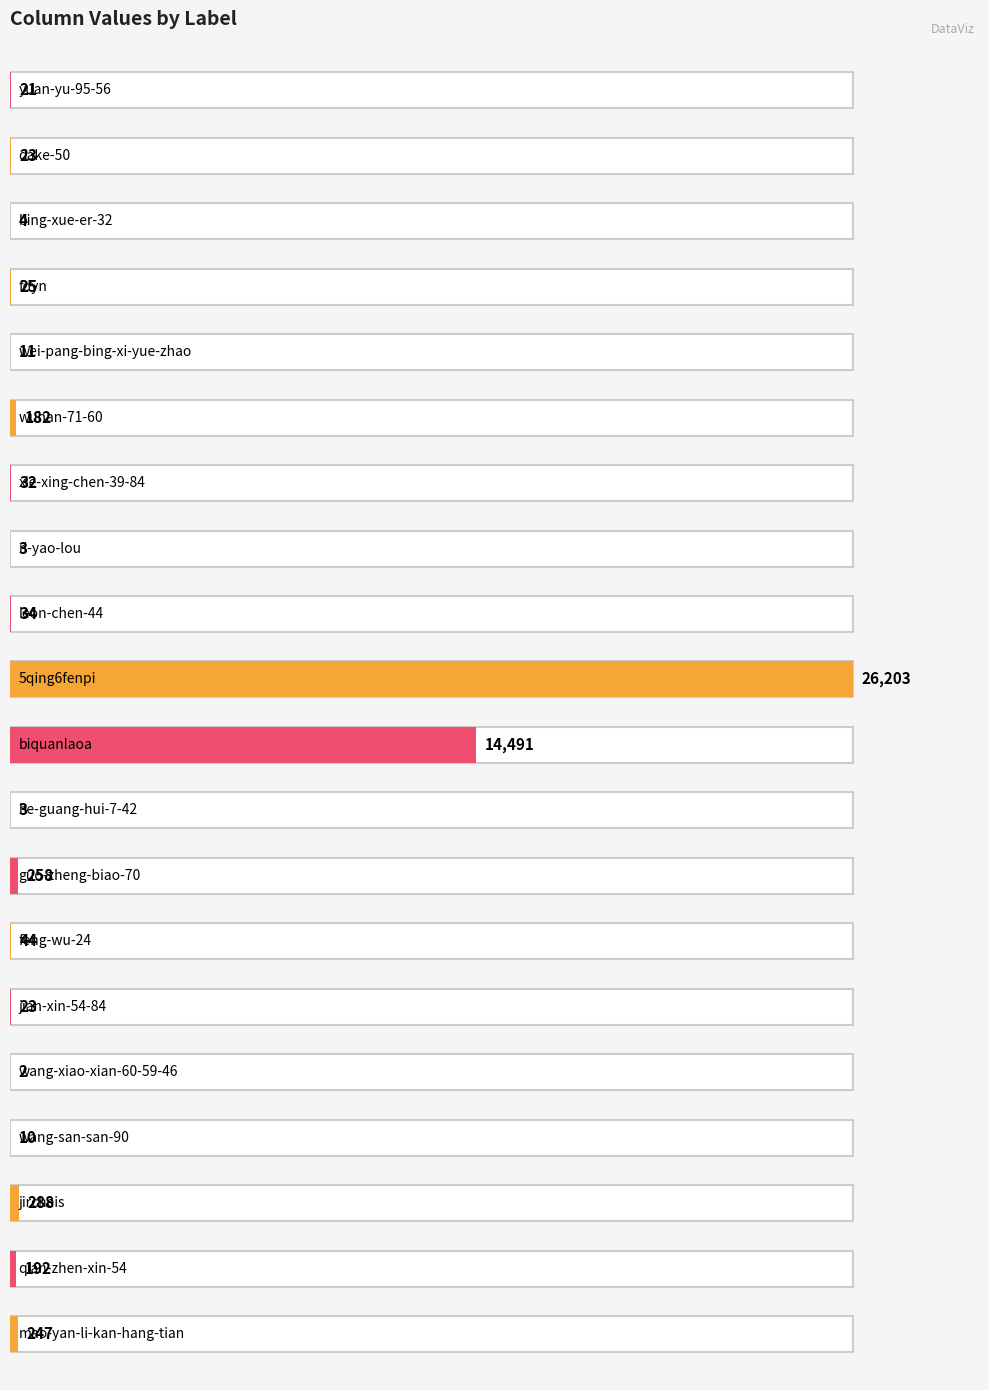

What position from the right is ri-yao-lou?

8